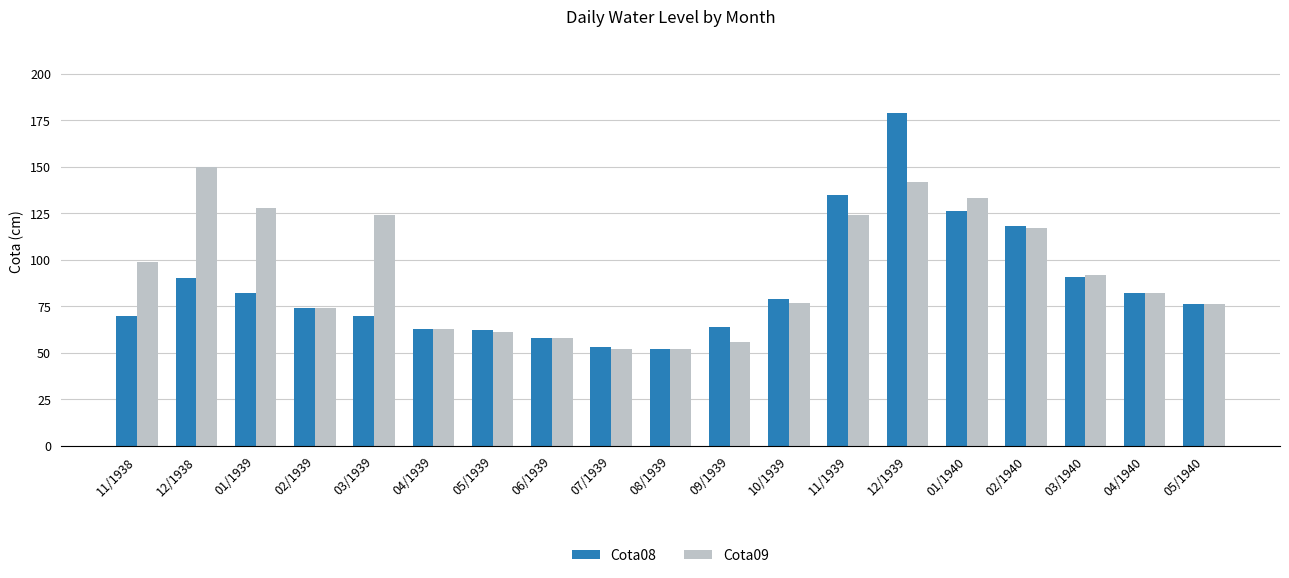

Reading left to right, what are all the values shown in this chart?

Cota08: 70	90	82	74	70	63	62	58	53	52	64	79	135	179	126	118	91	82	76
Cota09: 99	150	128	74	124	63	61	58	52	52	56	77	124	142	133	117	92	82	76